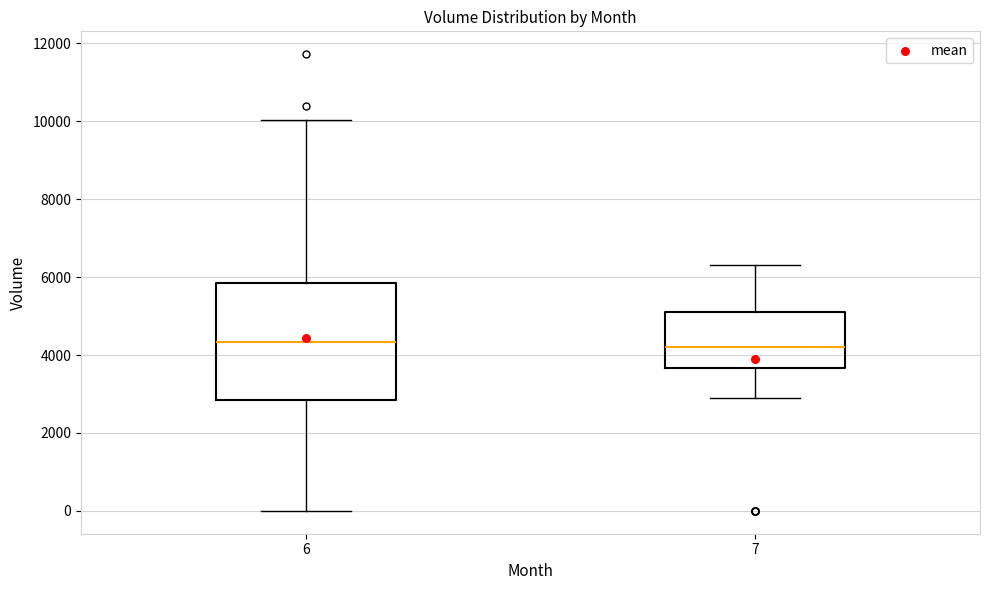

Which box is the tallest, from its lower edge to its upper edge?

6